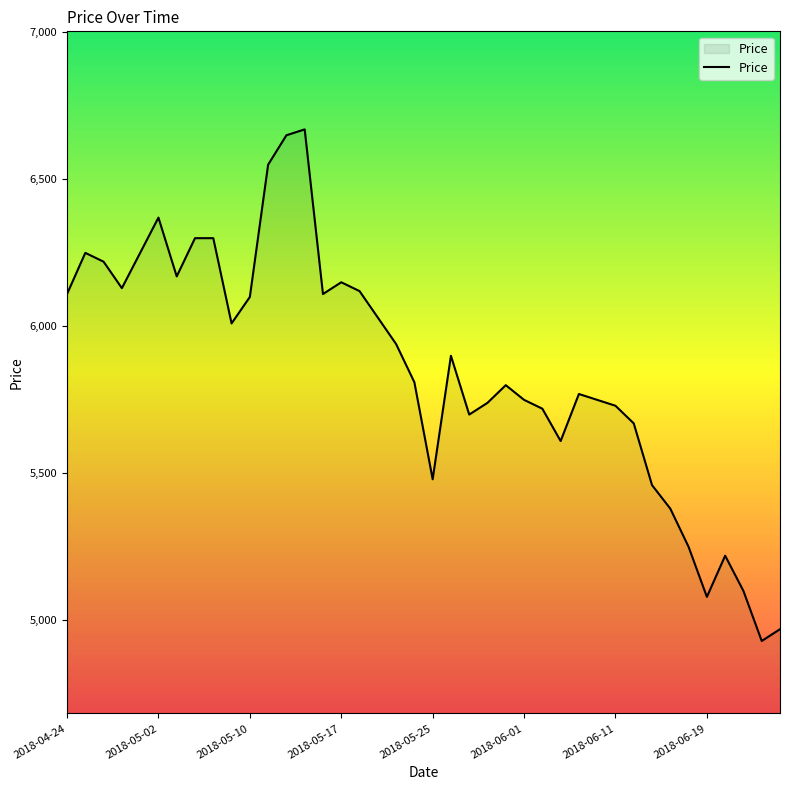

How many values are below 5900?

20